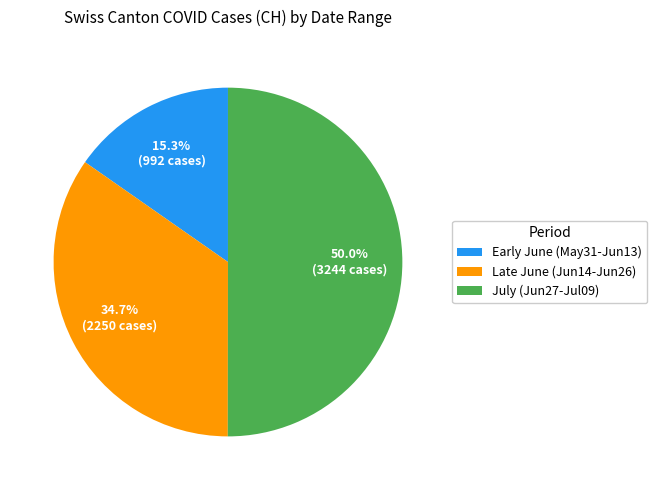

Which category accounts for the majority?

July (Jun27-Jul09)